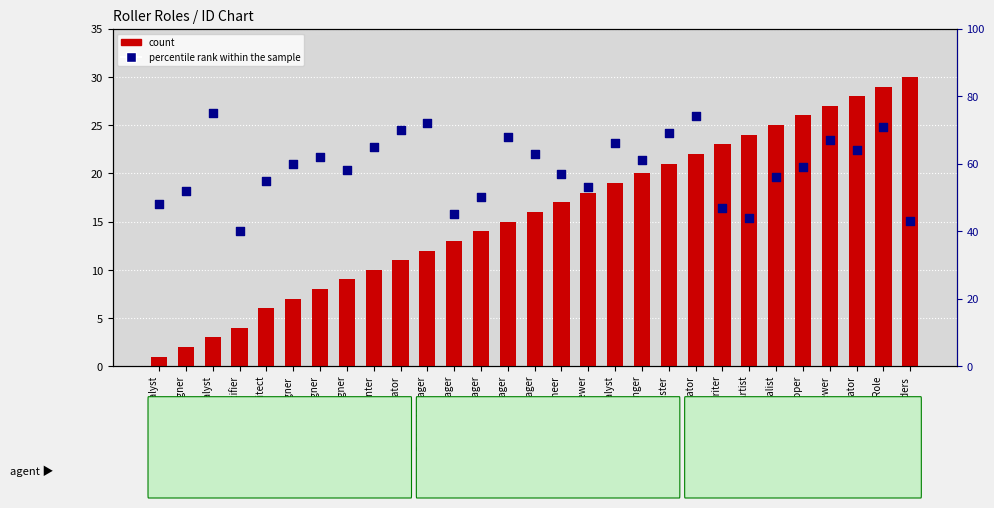

Which series has the largest total across all categories?

percentile rank within the sample